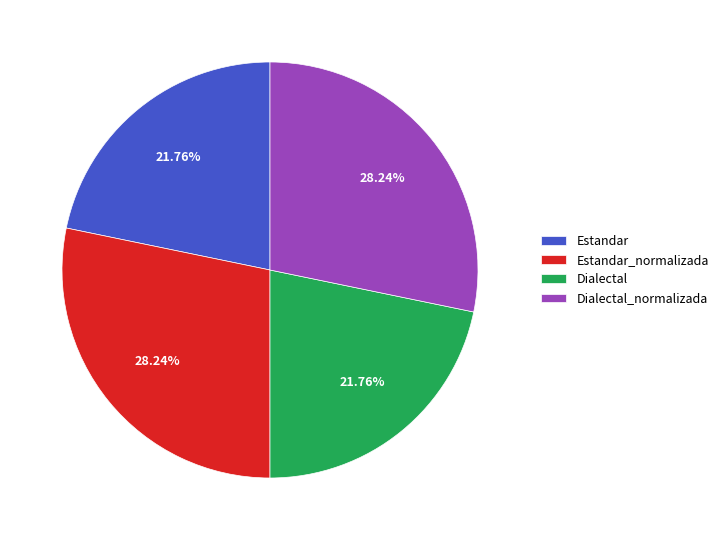

Combined, do Dialectal and Estandar account for over 50%?

No